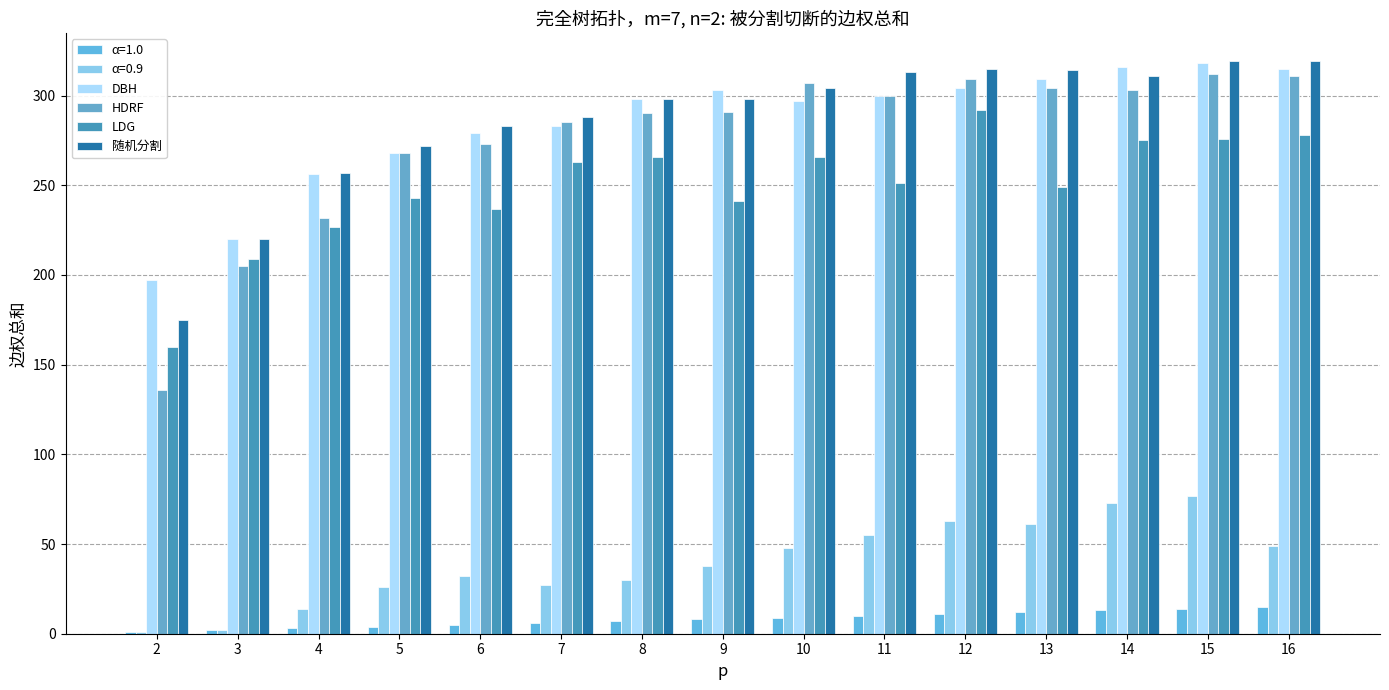

What is the lowest value of the HDRF series?

136